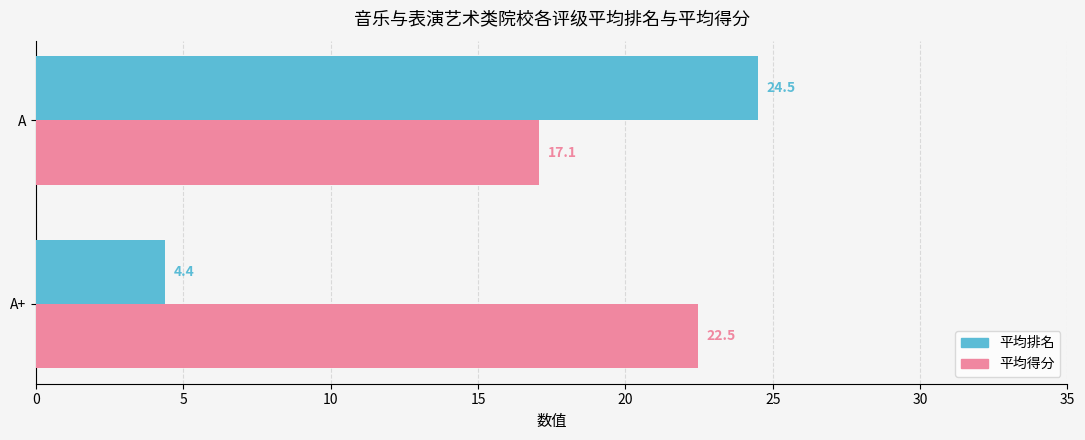

How many data points does each series have?

2